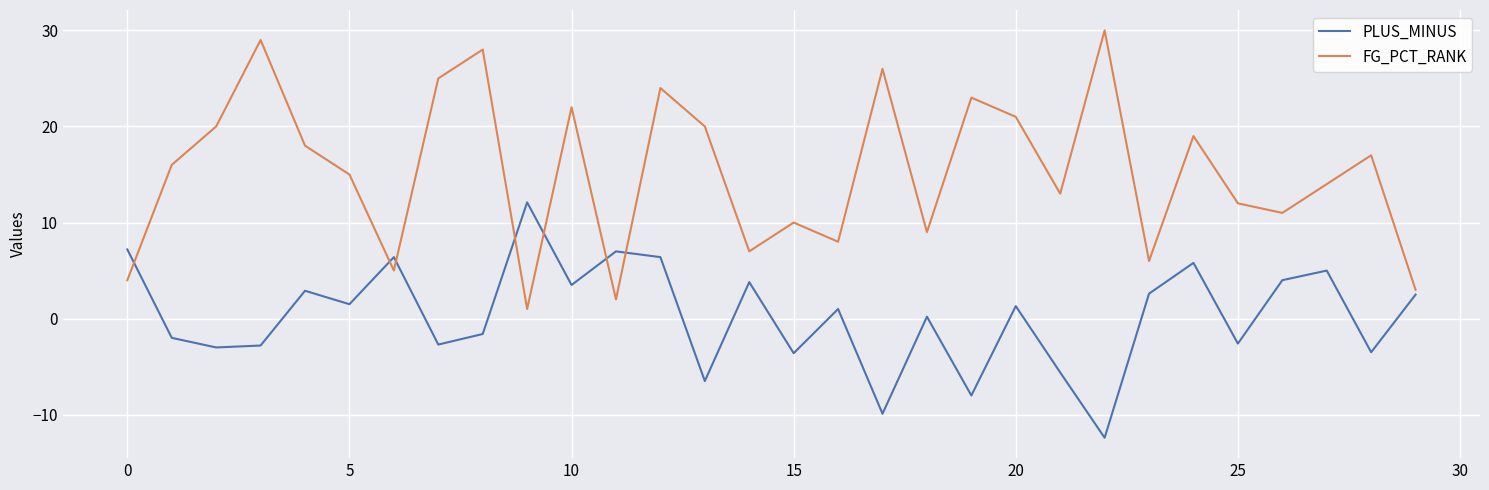

True or false: FG_PCT_RANK and PLUS_MINUS cross at least once.

True